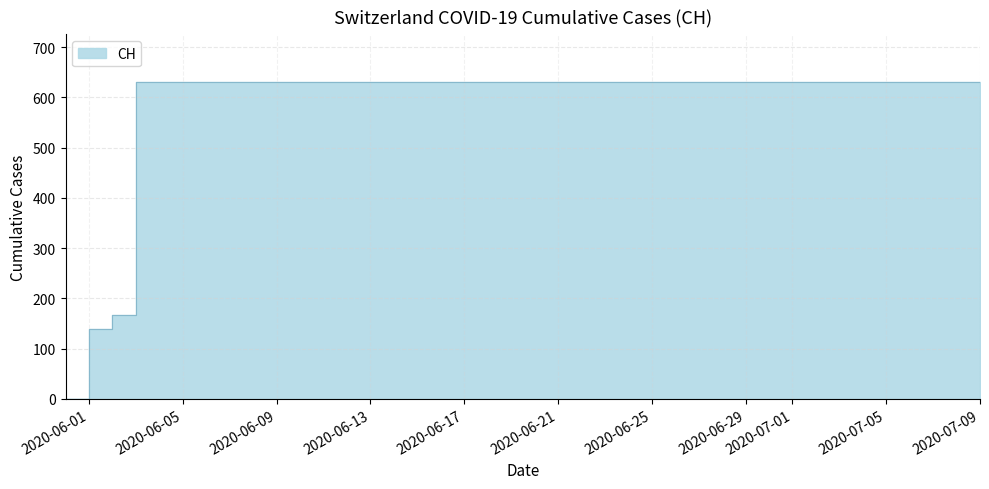

What is the sum of all values?

23653